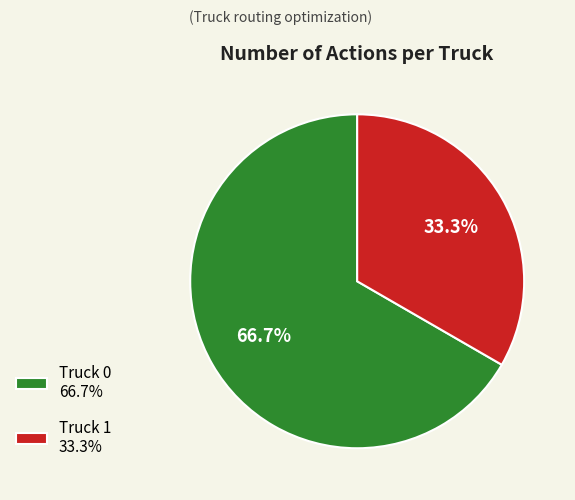

To the nearest percent, what portion does Truck 0 represent?

67%